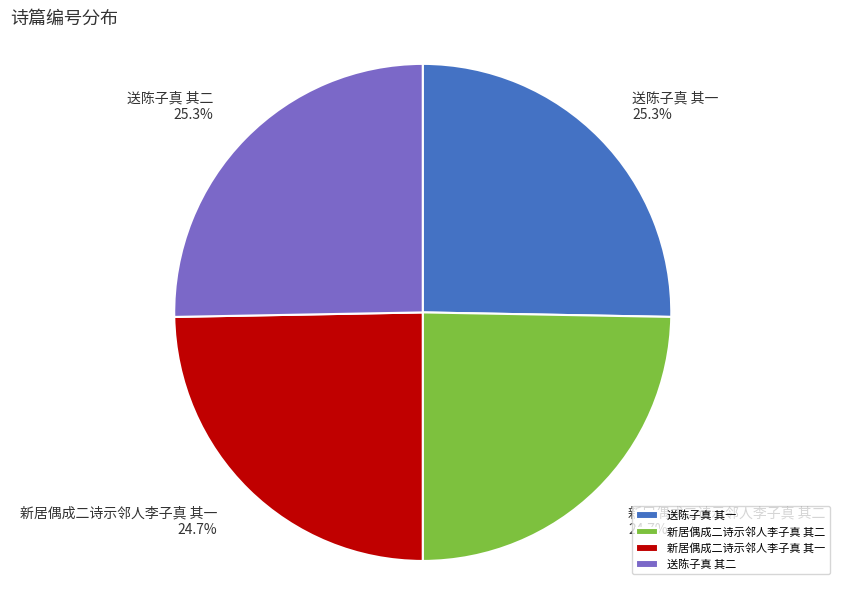

Combined, what portion of the pie is 送陈子真 其一 and 新居偶成二诗示邻人李子真 其一?

50.0%